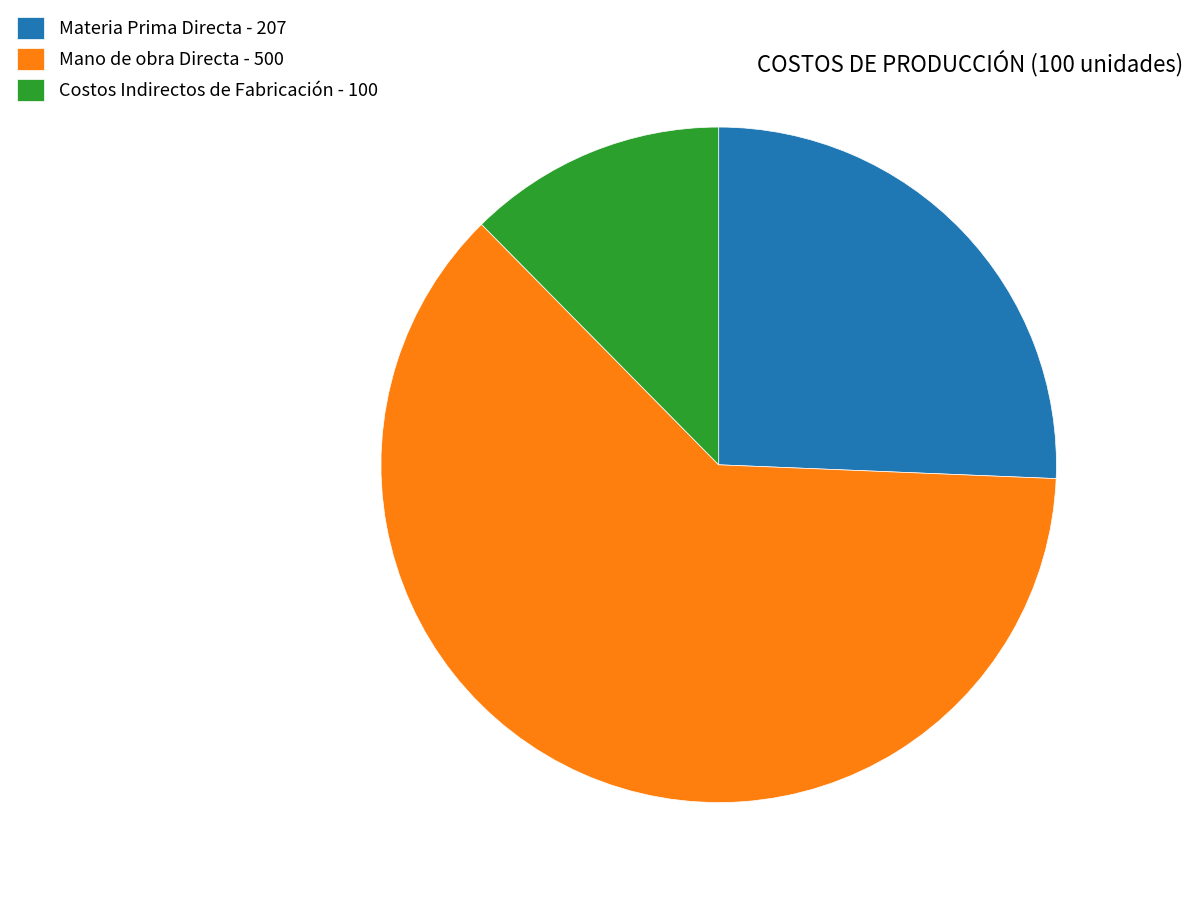

Which category has the biggest portion of the pie?

Mano de obra Directa